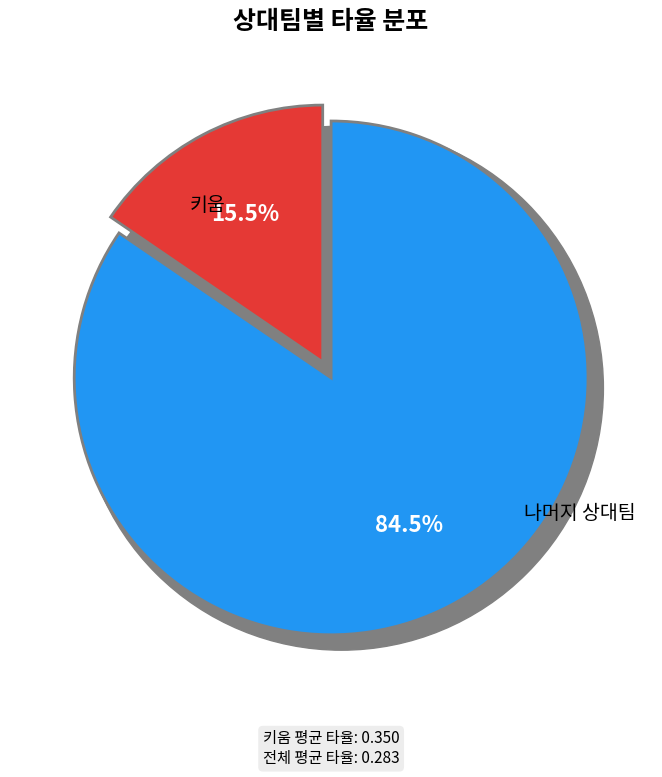

Is there any slice that represents more than half of the pie?

No